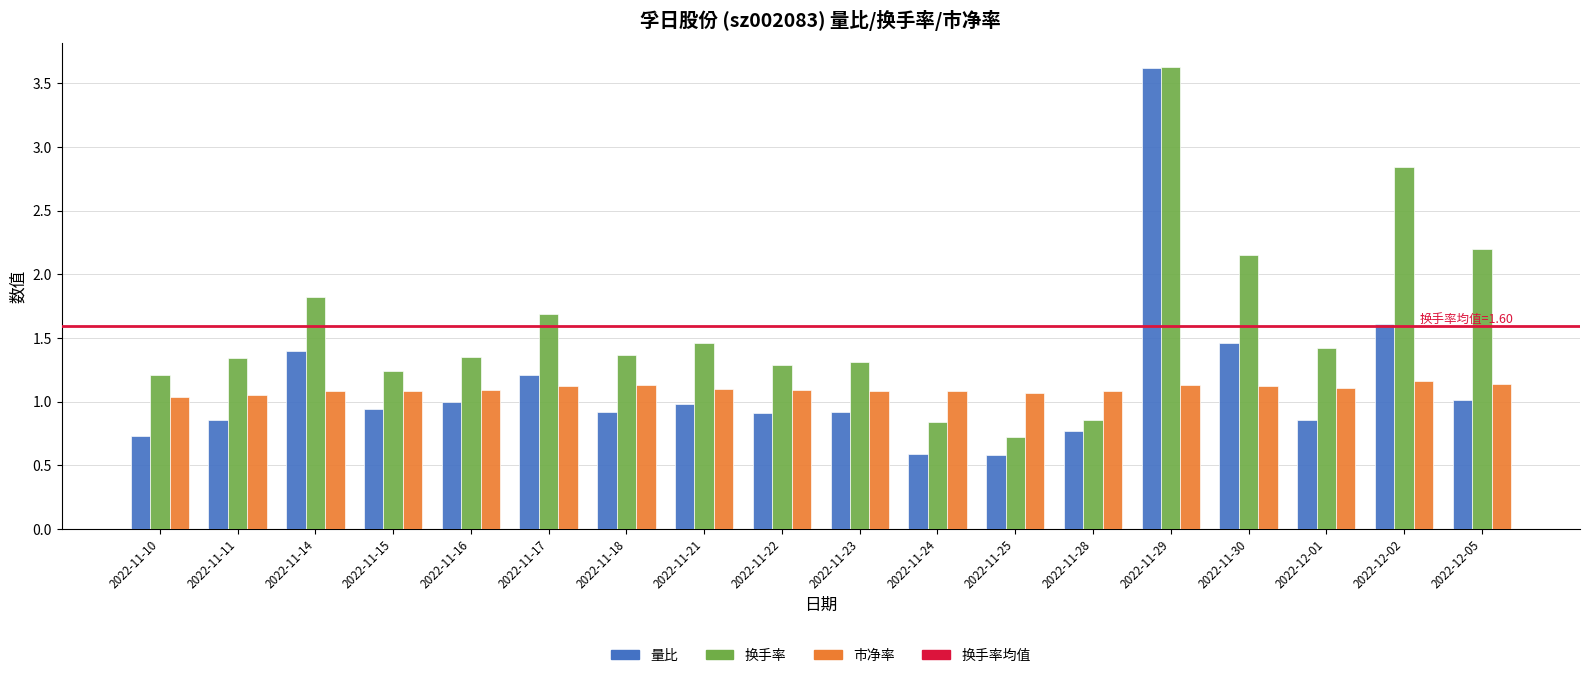

Count the number of categories in the chart.

18